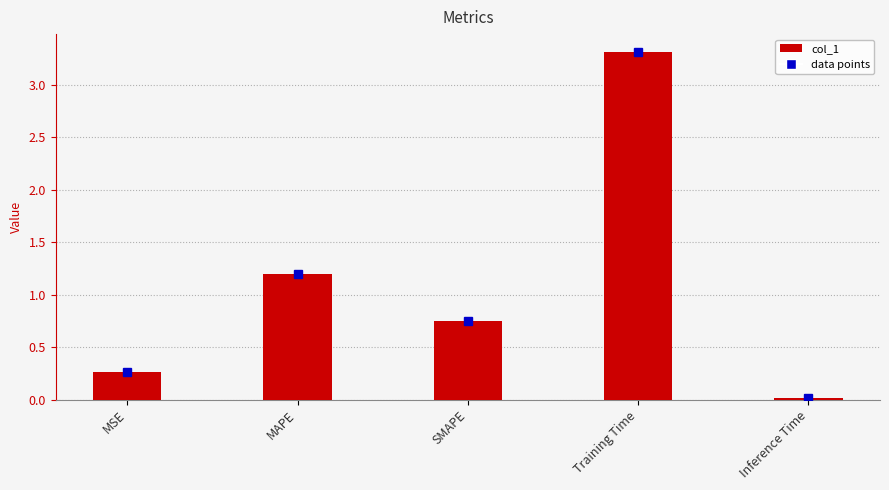

The chart shows a value of 1.0 at SMAPE. True or false?

False